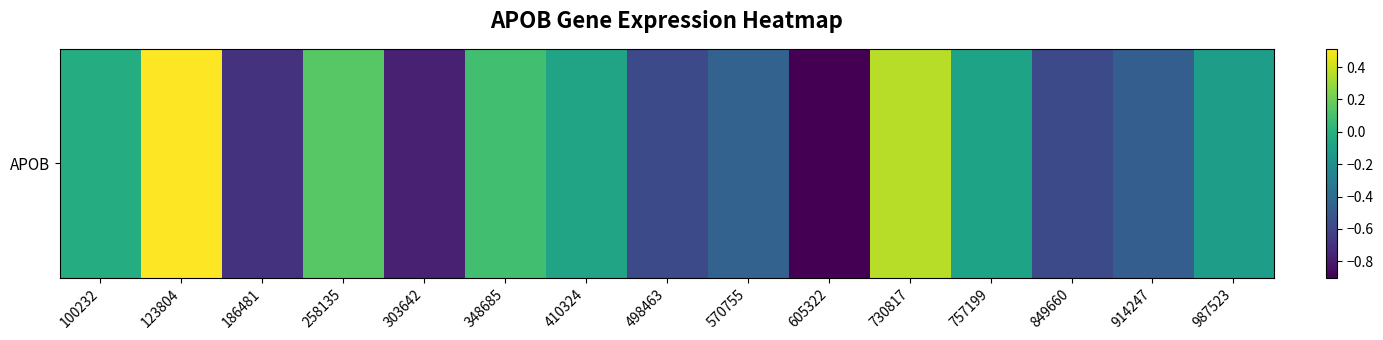

What is the difference between the maximum and minimum values?

1.4